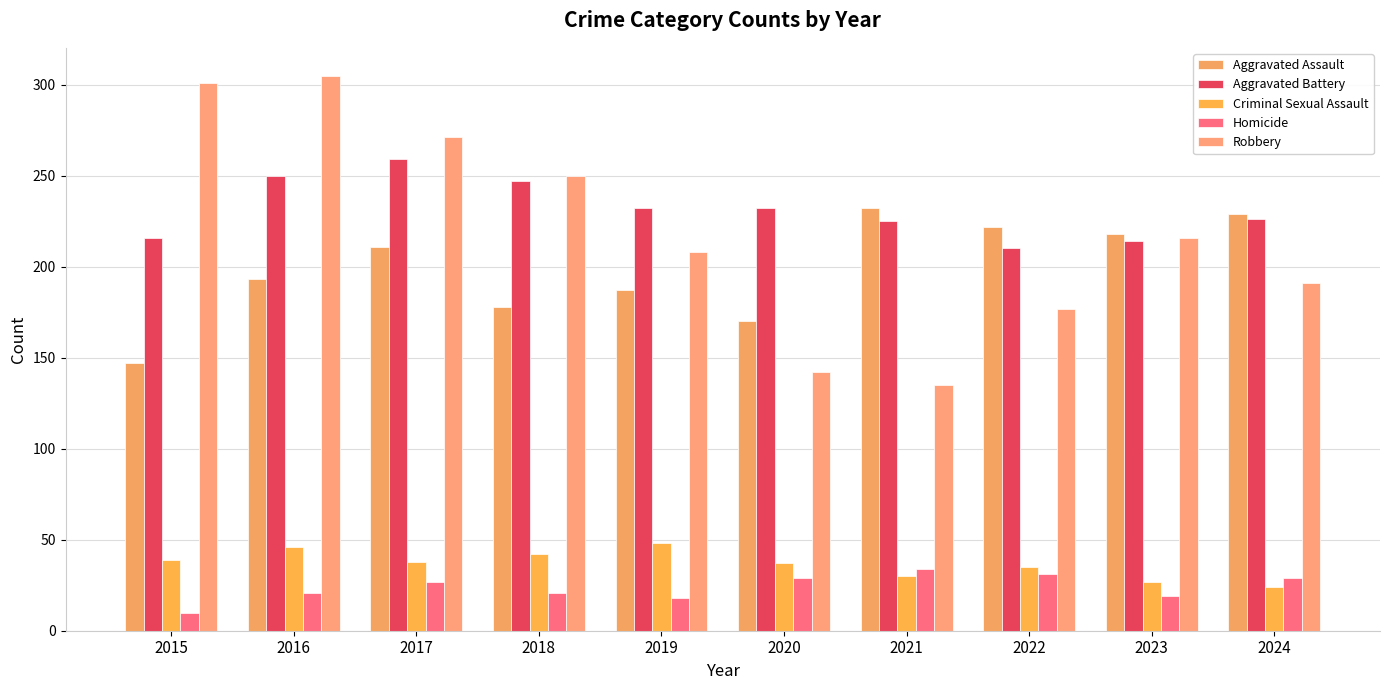

List the series in order of their peak value, lowest first.

Homicide, Criminal Sexual Assault, Aggravated Assault, Aggravated Battery, Robbery